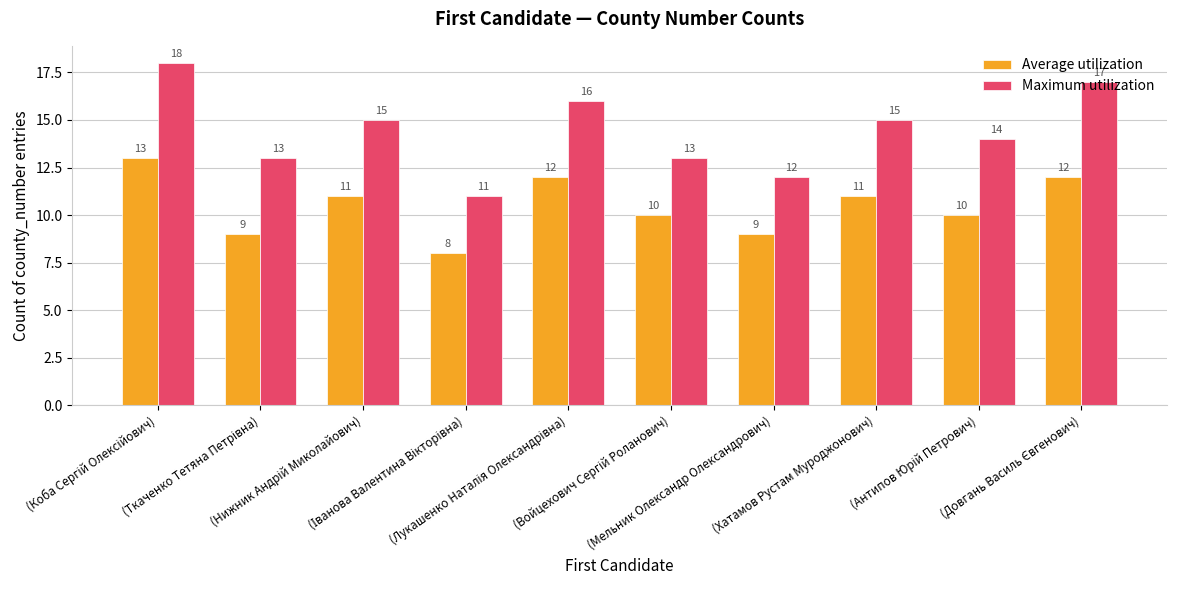

At how many categories does at least one series exceed 10?

10